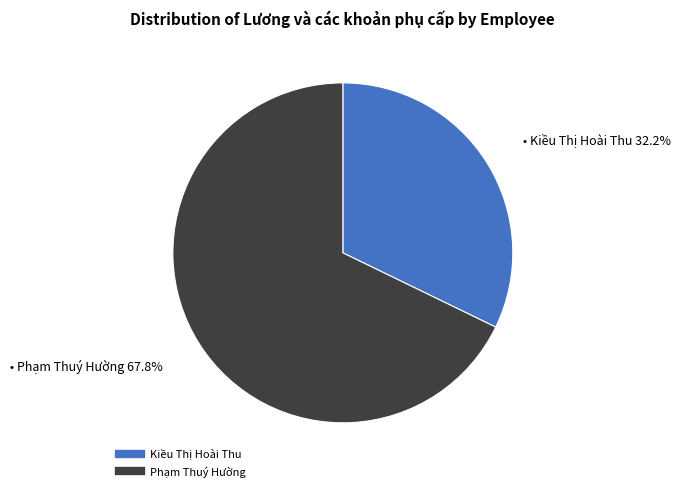

Is there a majority slice in this chart?

Yes